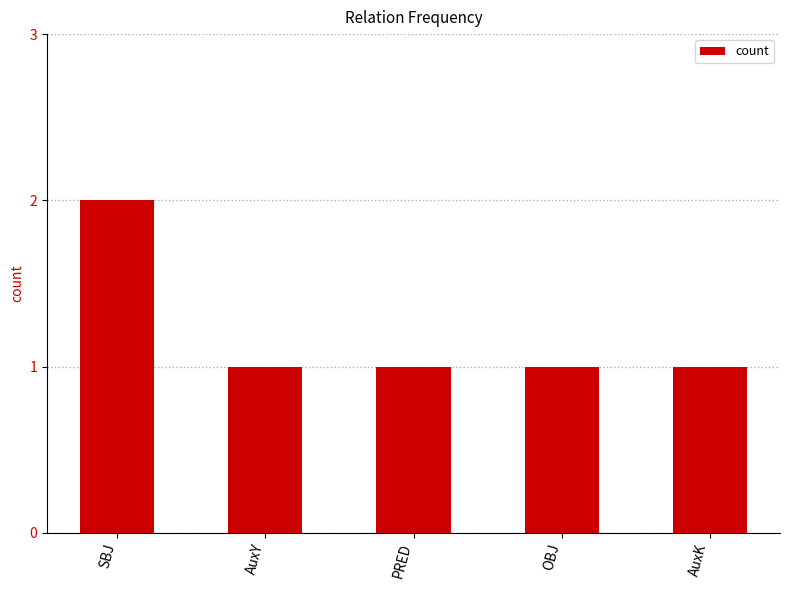

The value at AuxY is 1. True or false?

True